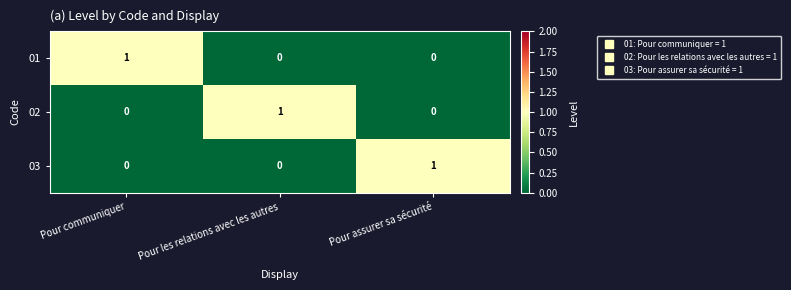

Reading left to right, extract all data points from this chart.

01: 1	0	0
02: 0	1	0
03: 0	0	1